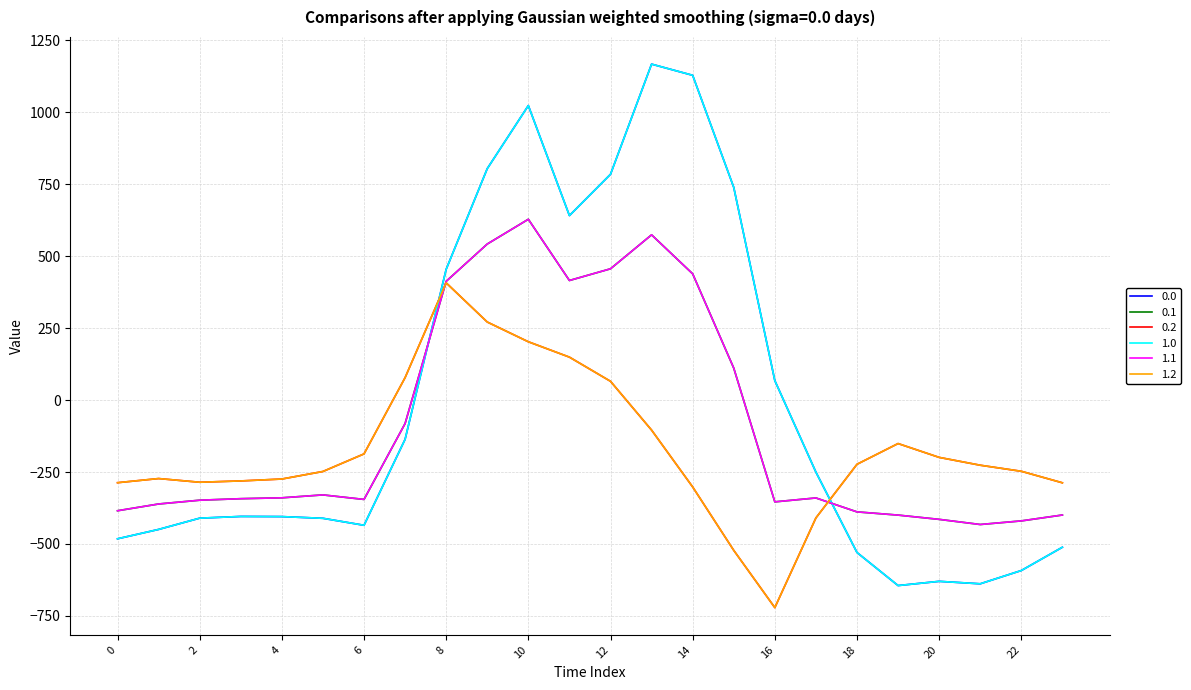

Does the chart have visible grid lines?

Yes